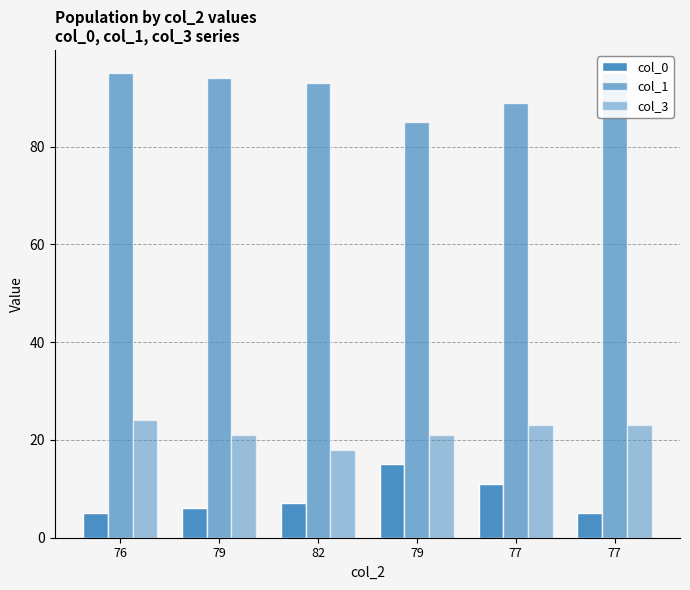

Where is col_1 nearest to the value 90?

77